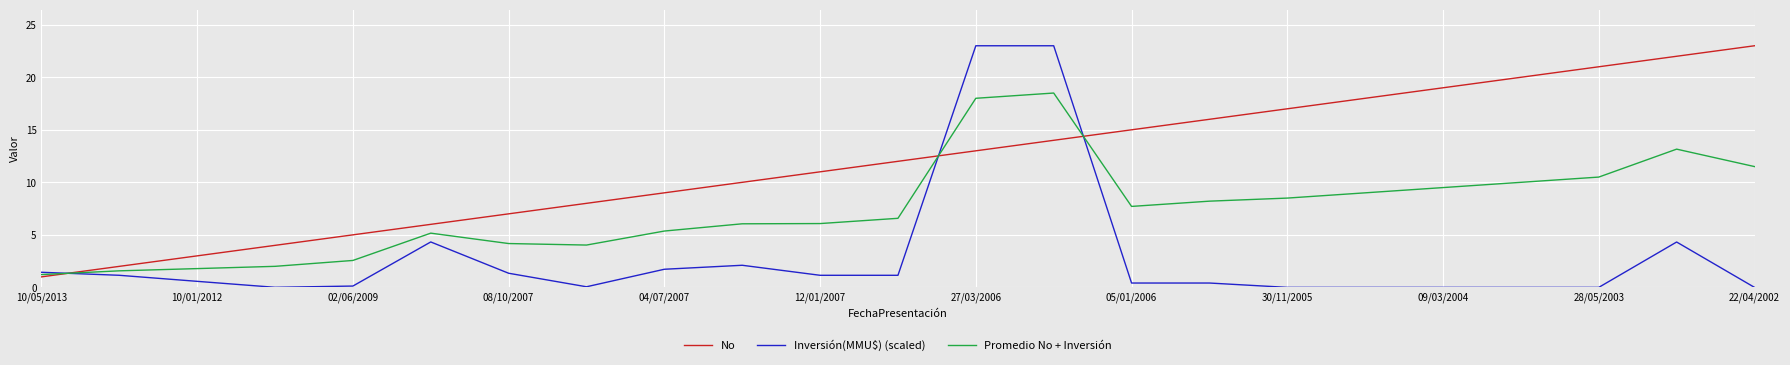

How many lines are shown in the chart?

3